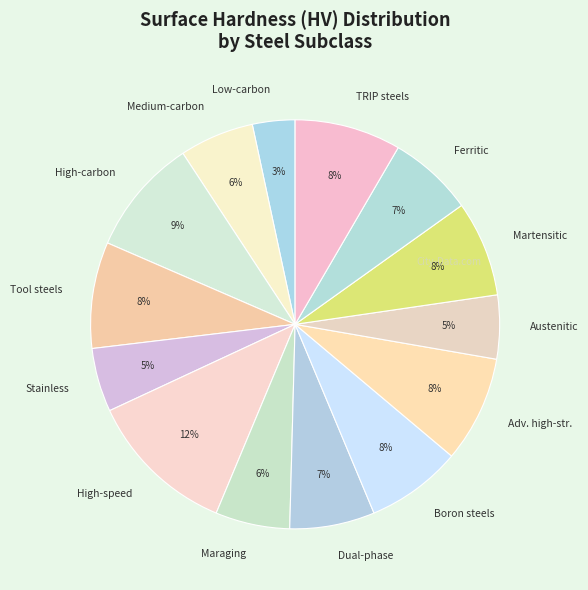

Which category has the biggest portion of the pie?

High-speed